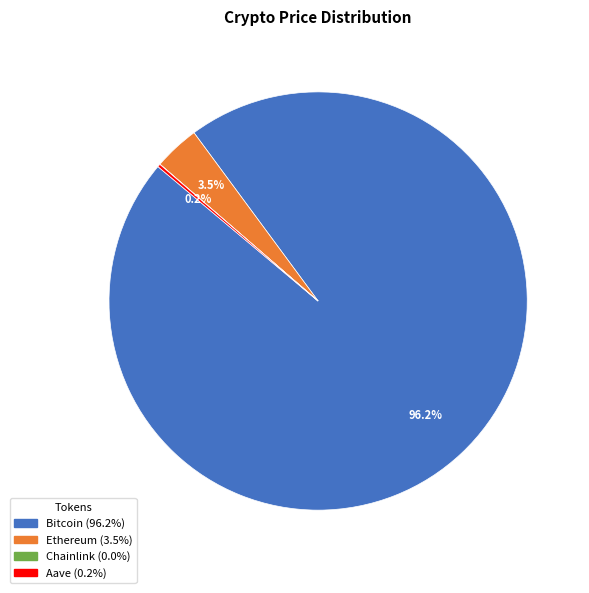

Is there any slice that represents more than half of the pie?

Yes